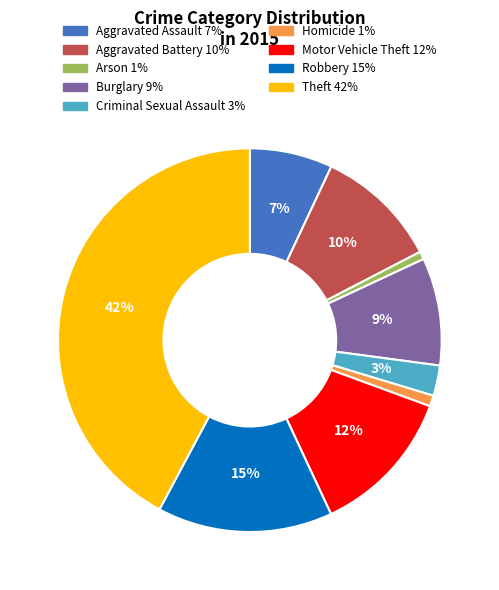

Which has a higher value, Aggravated Assault or Robbery?

Robbery